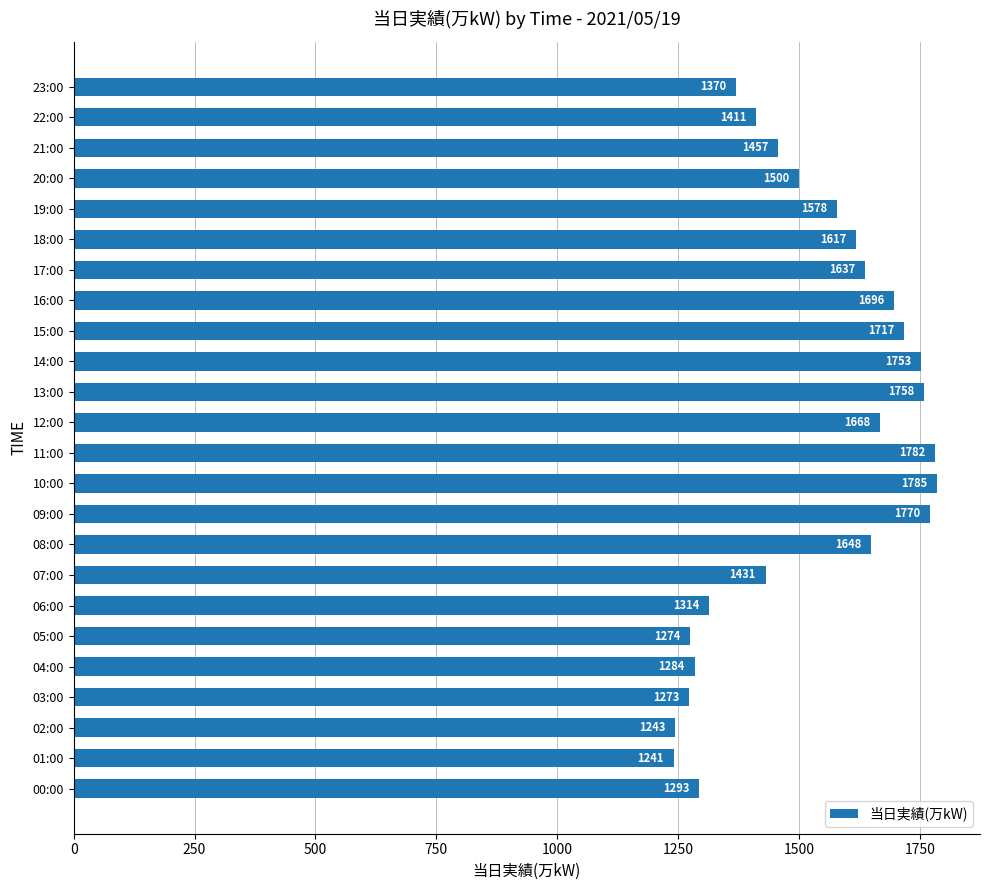

How many categories are shown in the chart?

24